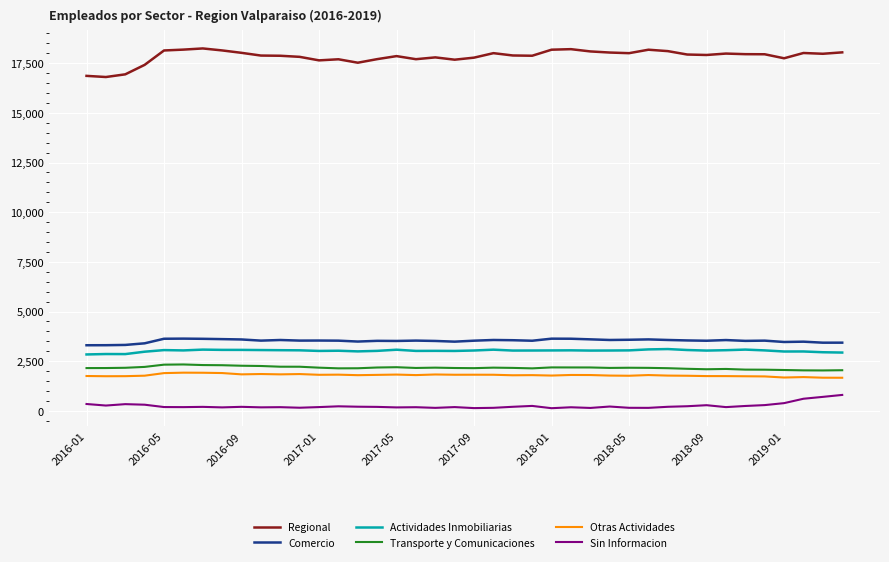

True or false: Comercio and Actividades Inmobiliarias cross at least once.

False